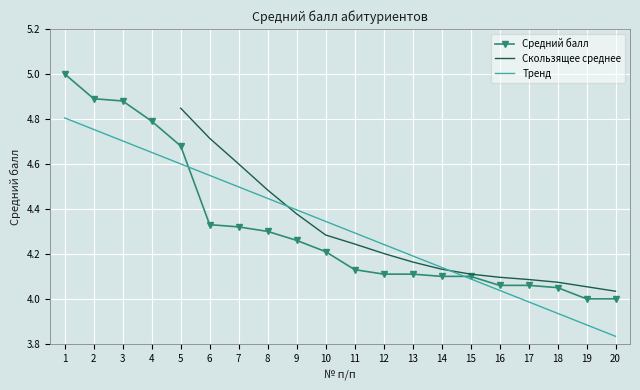

True or false: Тренд has a value of 4.5 at 7.

True